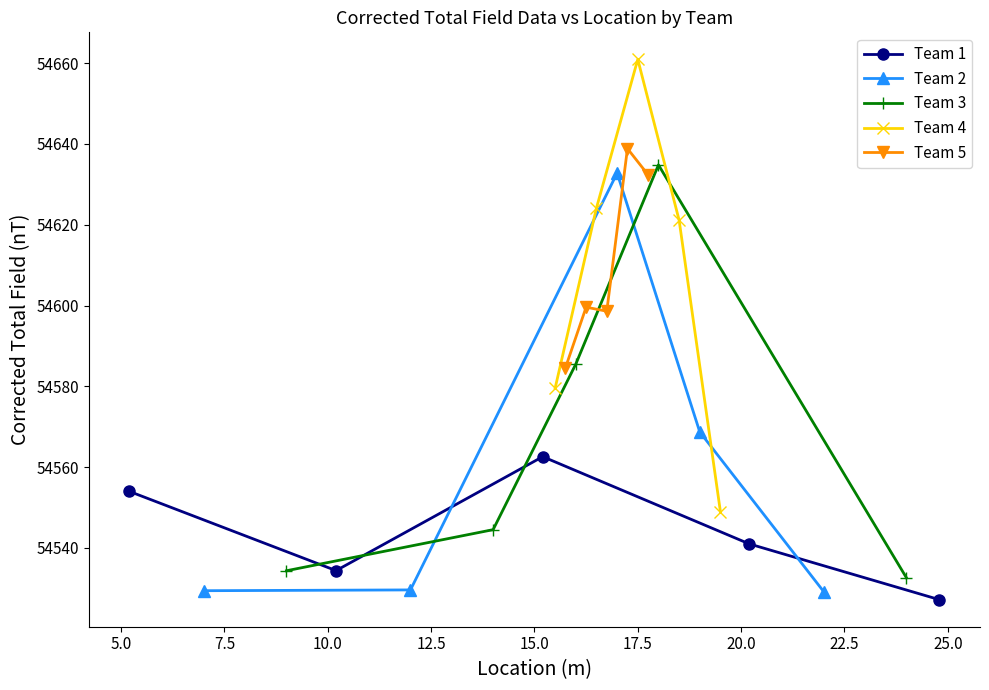

What is the average value of the Team 3 series?

54566.4